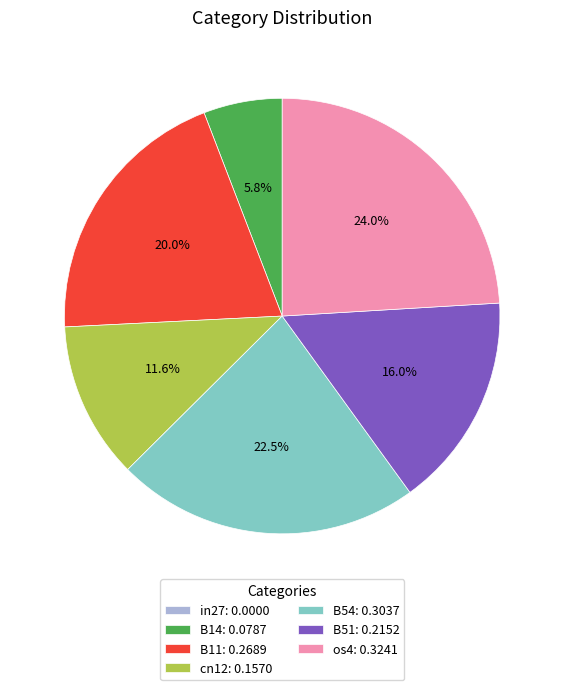

True or false: B11 accounts for 20% of the total.

True